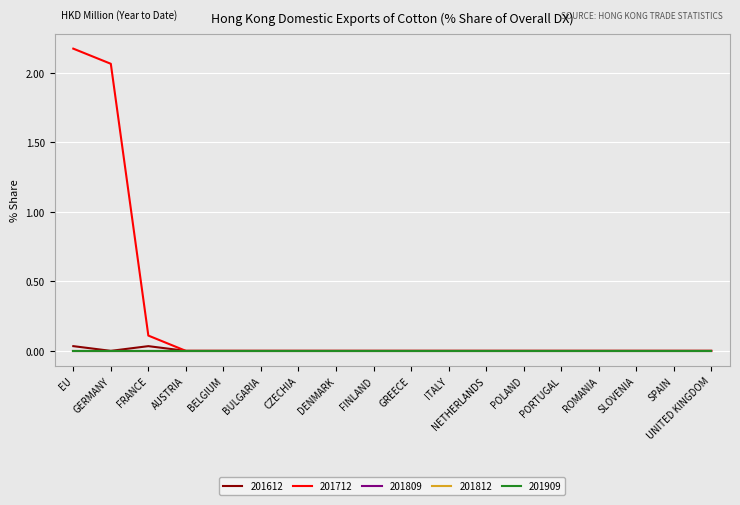

Reading left to right, list all the values displayed in this chart.

201612: 0.0	0.0	0.0	0.0	0.0	0.0	0.0	0.0	0.0	0.0	0.0	0.0	0.0	0.0	0.0	0.0	0.0	0.0
201712: 2.2	2.1	0.1	0.0	0.0	0.0	0.0	0.0	0.0	0.0	0.0	0.0	0.0	0.0	0.0	0.0	0.0	0.0
201809: 0.0	0.0	0.0	0.0	0.0	0.0	0.0	0.0	0.0	0.0	0.0	0.0	0.0	0.0	0.0	0.0	0.0	0.0
201812: 0.0	0.0	0.0	0.0	0.0	0.0	0.0	0.0	0.0	0.0	0.0	0.0	0.0	0.0	0.0	0.0	0.0	0.0
201909: 0.0	0.0	0.0	0.0	0.0	0.0	0.0	0.0	0.0	0.0	0.0	0.0	0.0	0.0	0.0	0.0	0.0	0.0